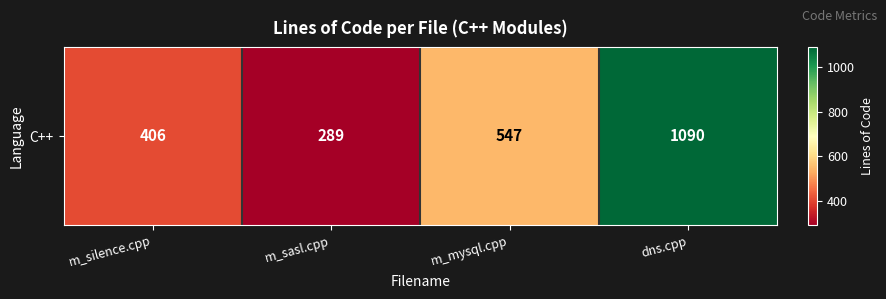

What is the difference between the second highest and second lowest values?

141